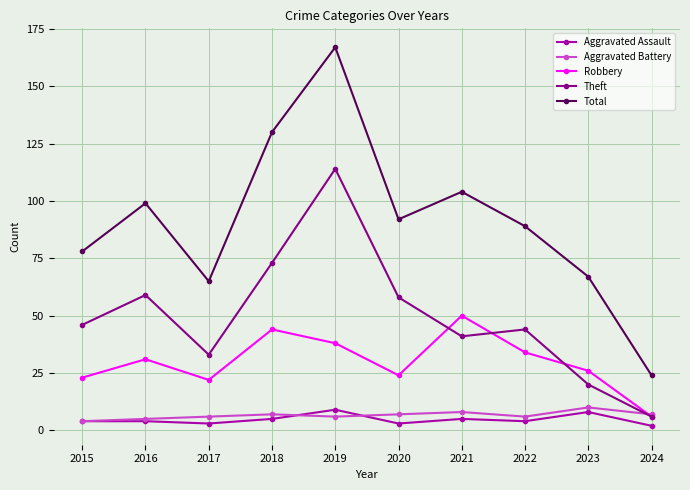

What value does the Total series have at 2022, to the nearest 10?

90